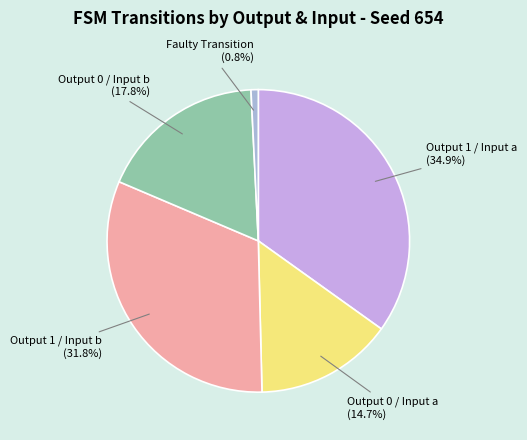

Approximately how many times larger is the value at Output 1 / Input a (34.9%) compared to Output 1 / Input b (31.8%)?

1.1